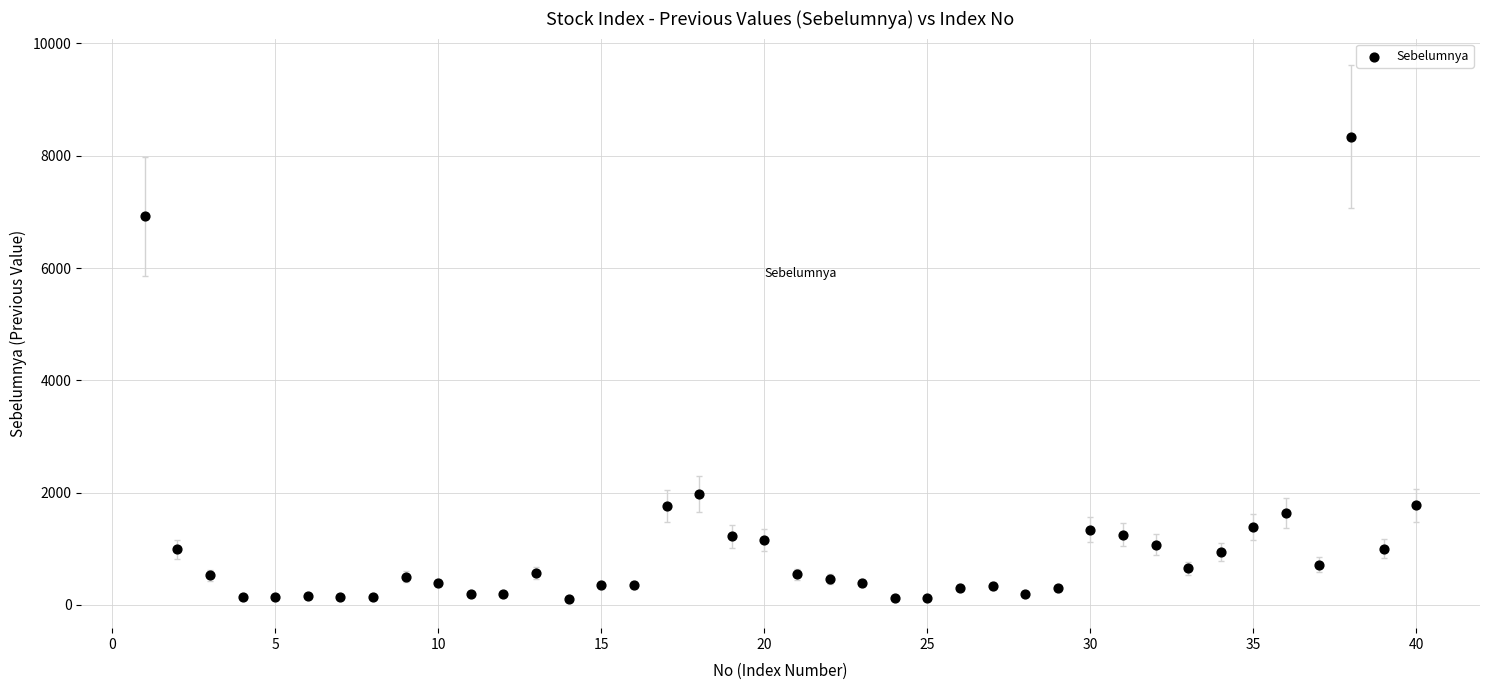

What is the range of Y values (max minus min)?

8240.0